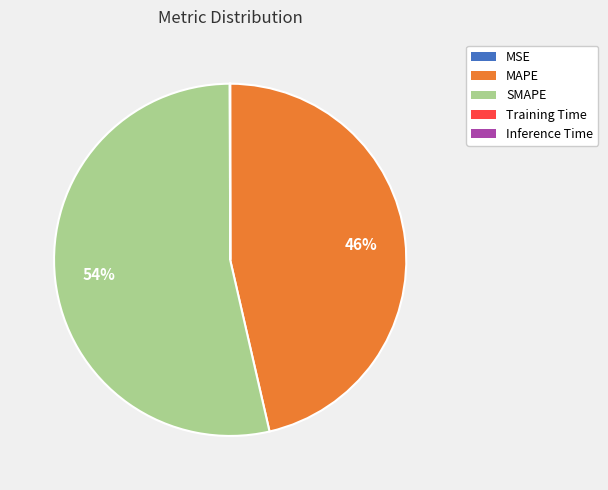

To the nearest percent, what portion does SMAPE represent?

54%